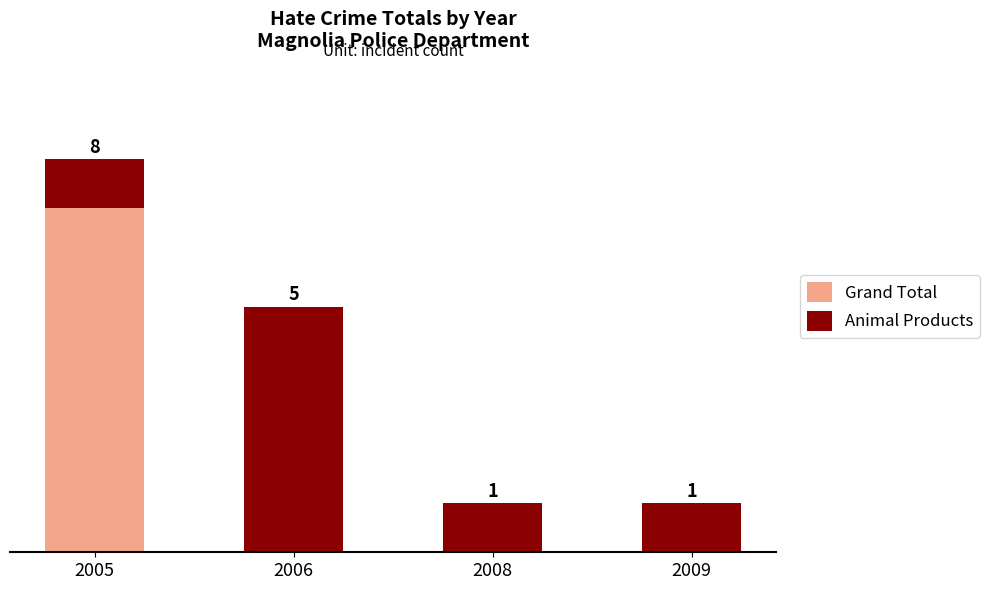

True or false: Animal Products has a value of 2 at 2009.

False